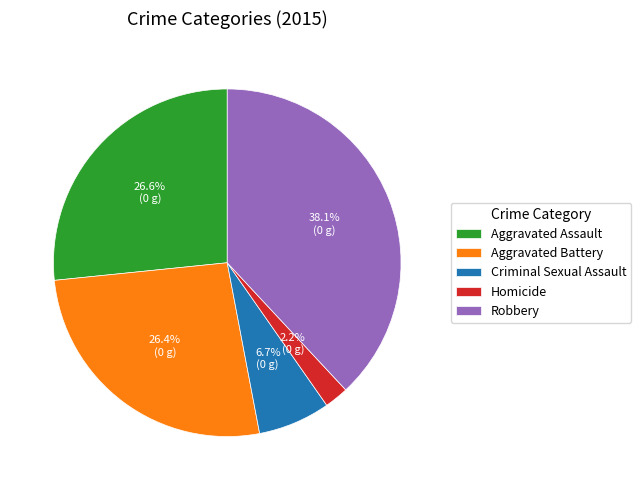

How much of the chart is everything except Aggravated Assault?

73.4%